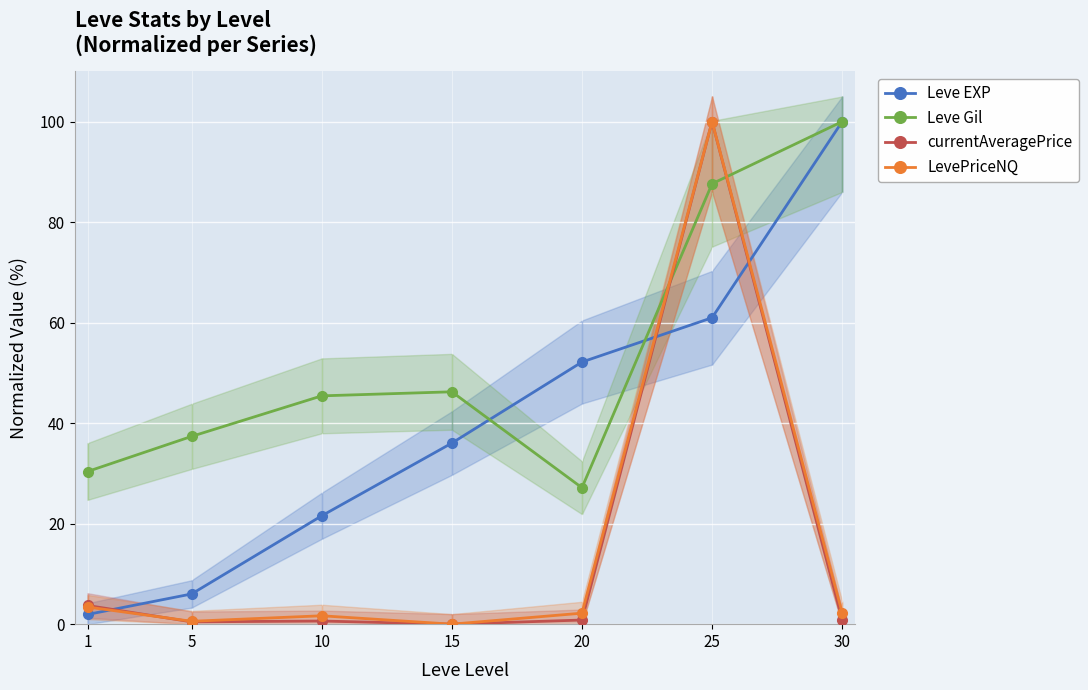

What is the total value across all series at 10?

69.3